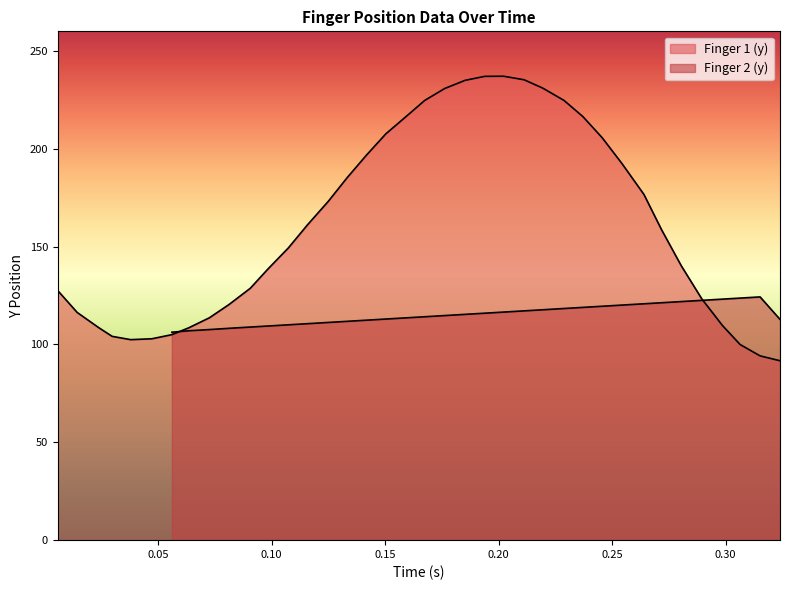

Approximately how many times larger is the value at 0.0905805454315 compared to 0.063498530813?

1.2